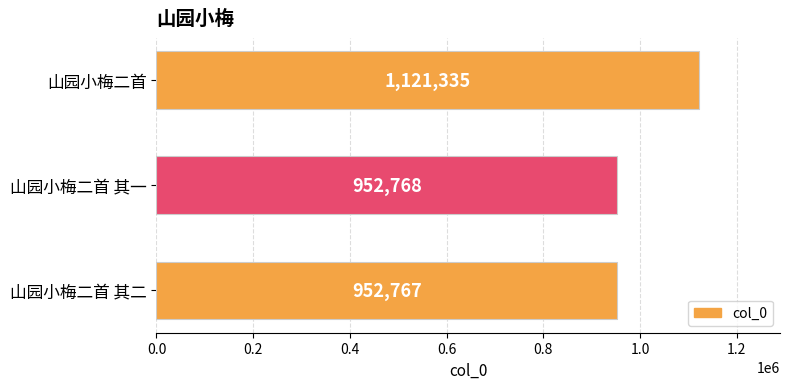

Are the bars horizontal?

Yes